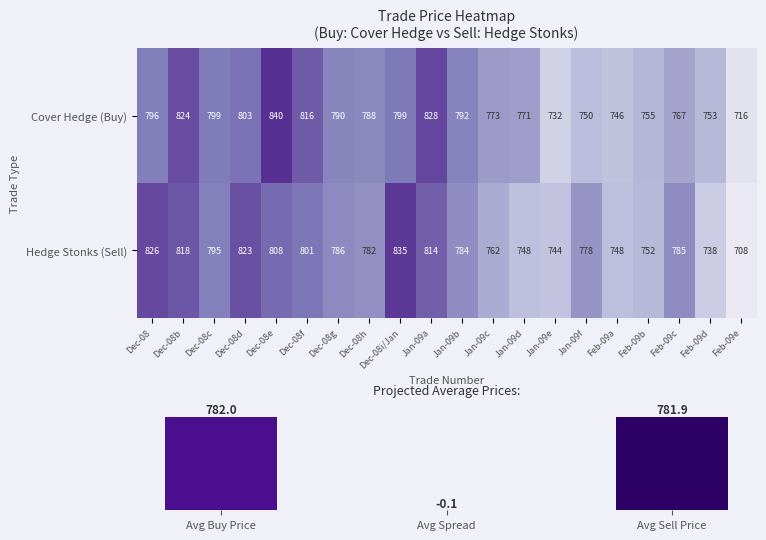

How many values in the Cover Hedge (Buy) series are below 790?

10